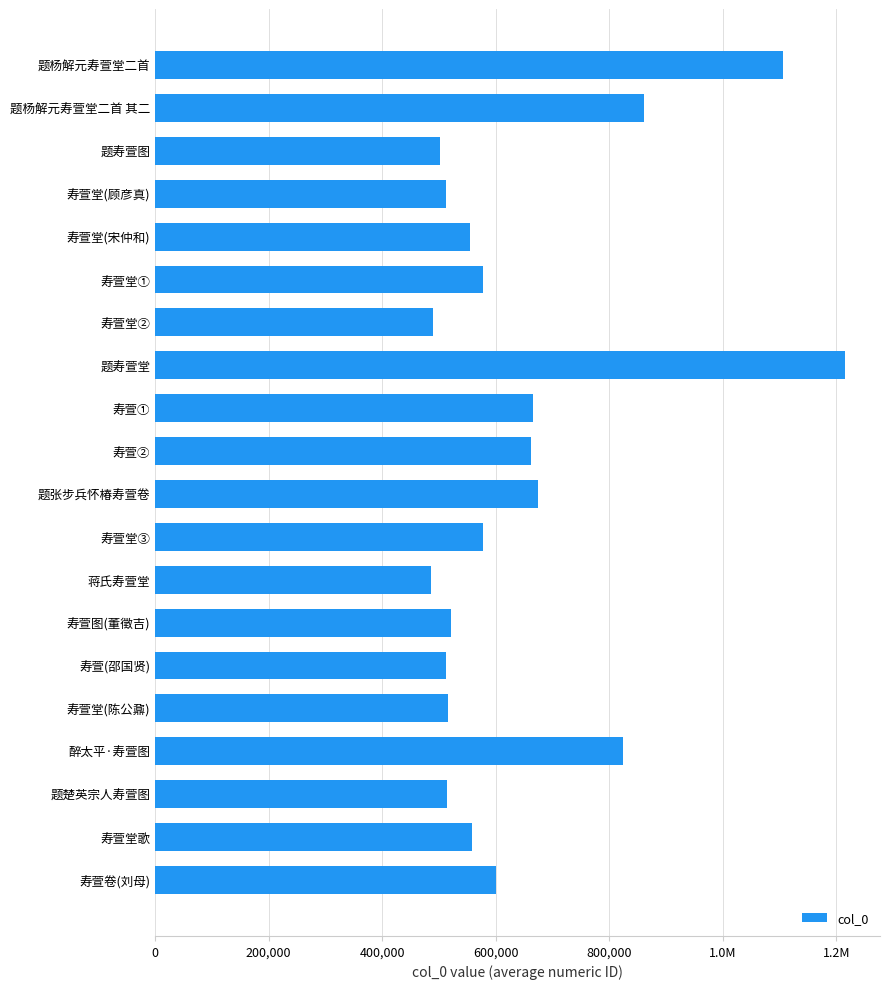

How many values are below 577910?

10